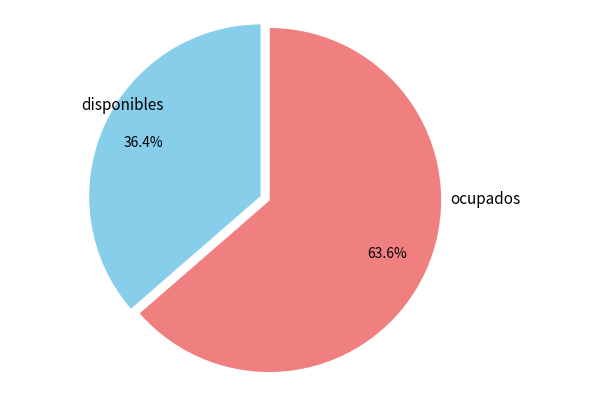

How many slices are in this pie chart?

2